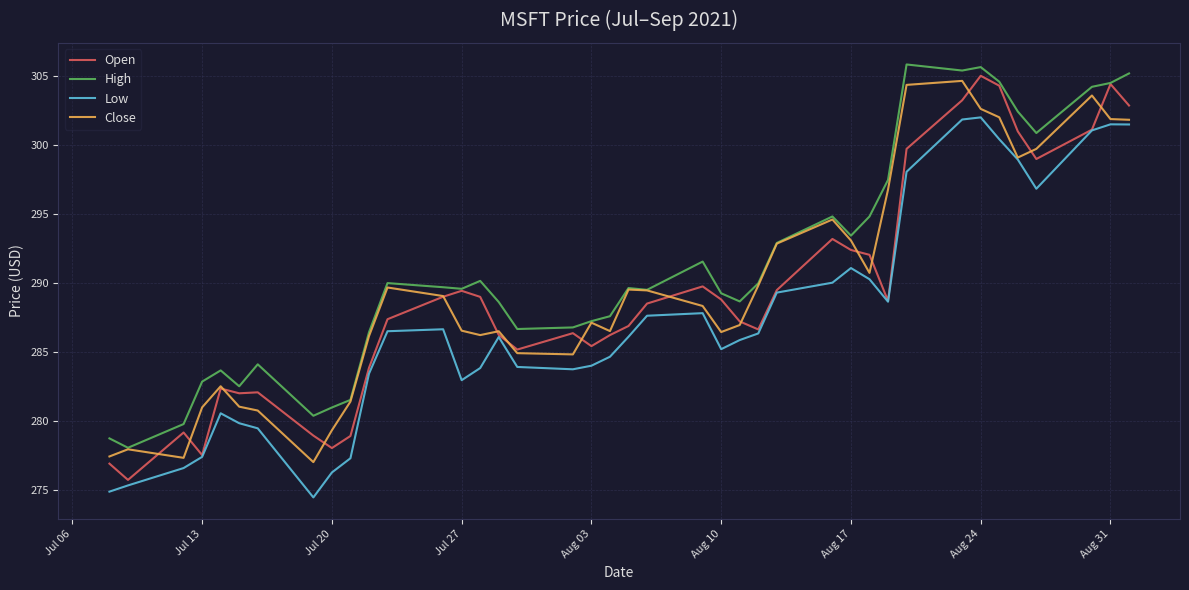

True or false: Low has more than 2 points higher than both neighbors.

True